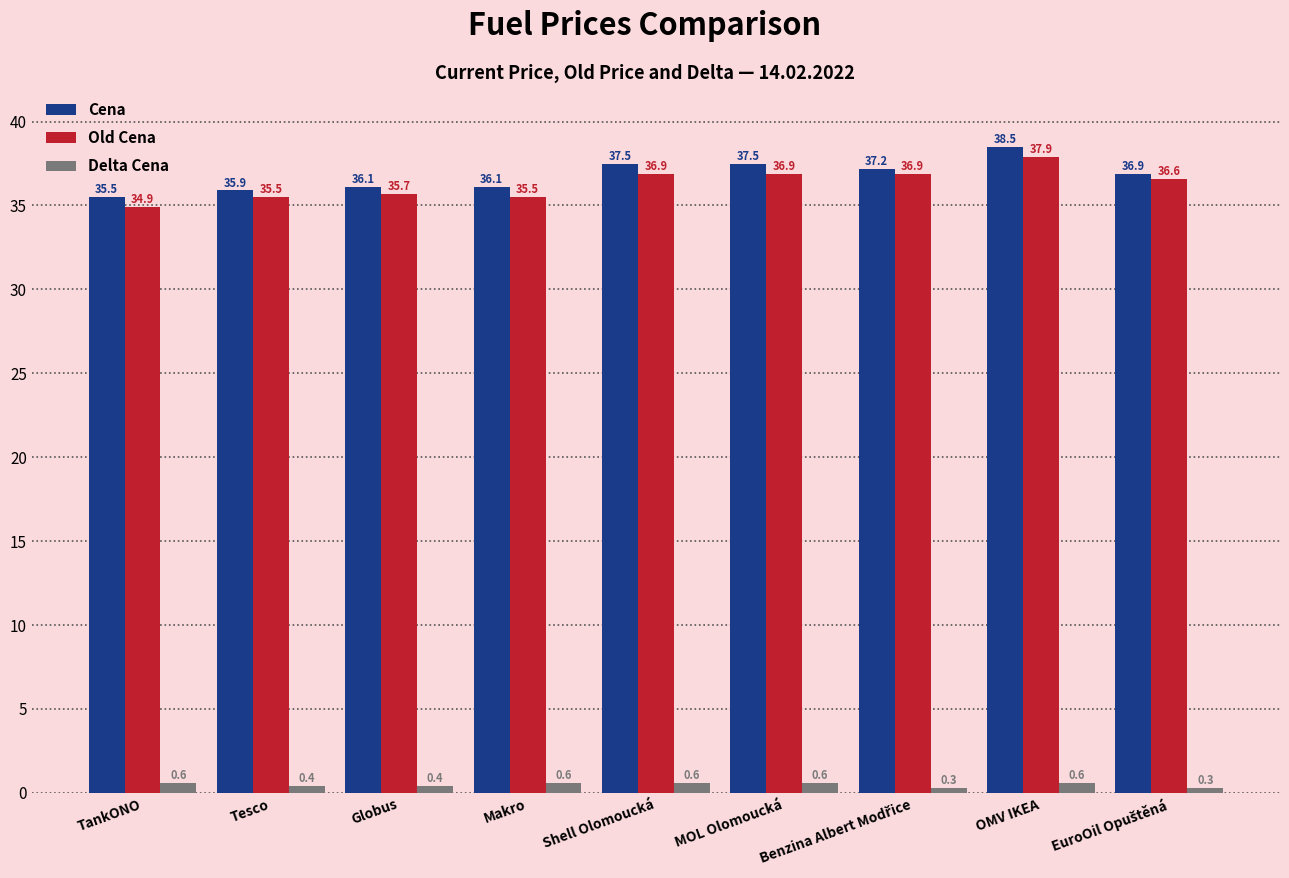

The Old Cena series shows 14.0 at Shell Olomoucká. True or false?

False